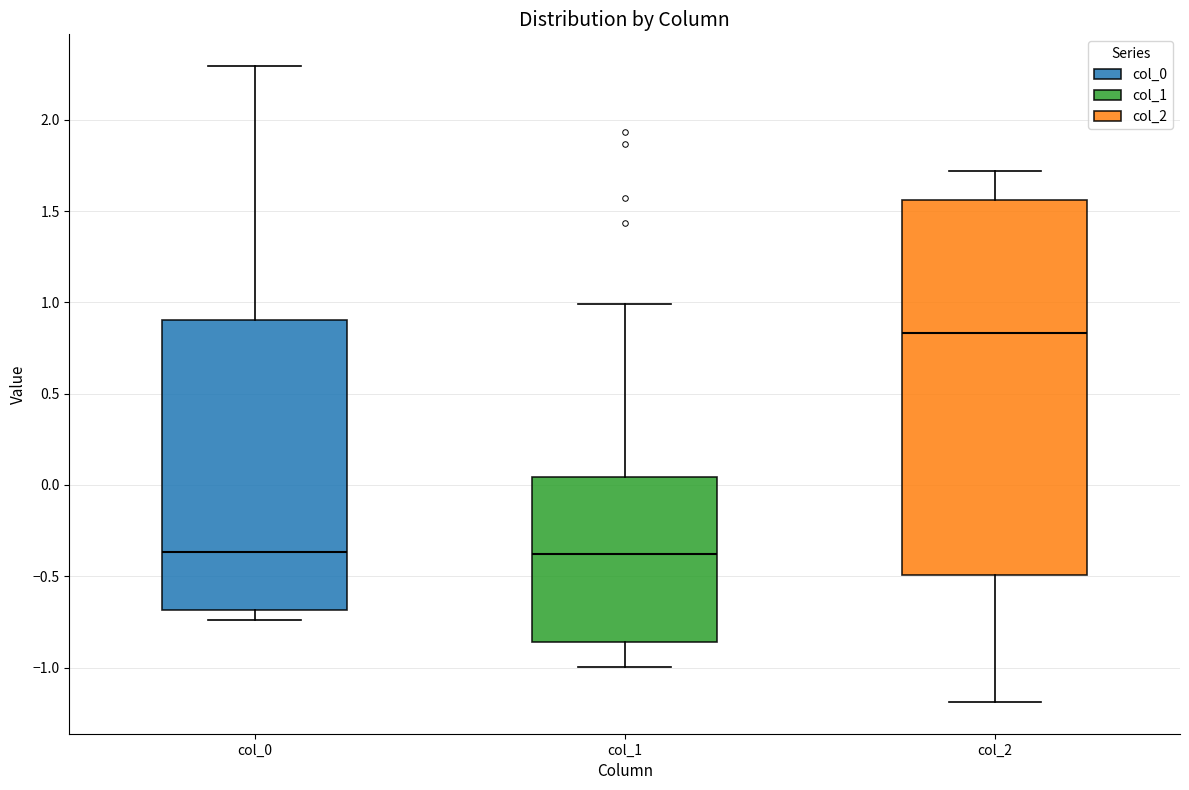

Where does the upper whisker of the box for col_0 end on the y-axis? The values are not printed on the chart, so give them approximately, as read against the axis.

2.30